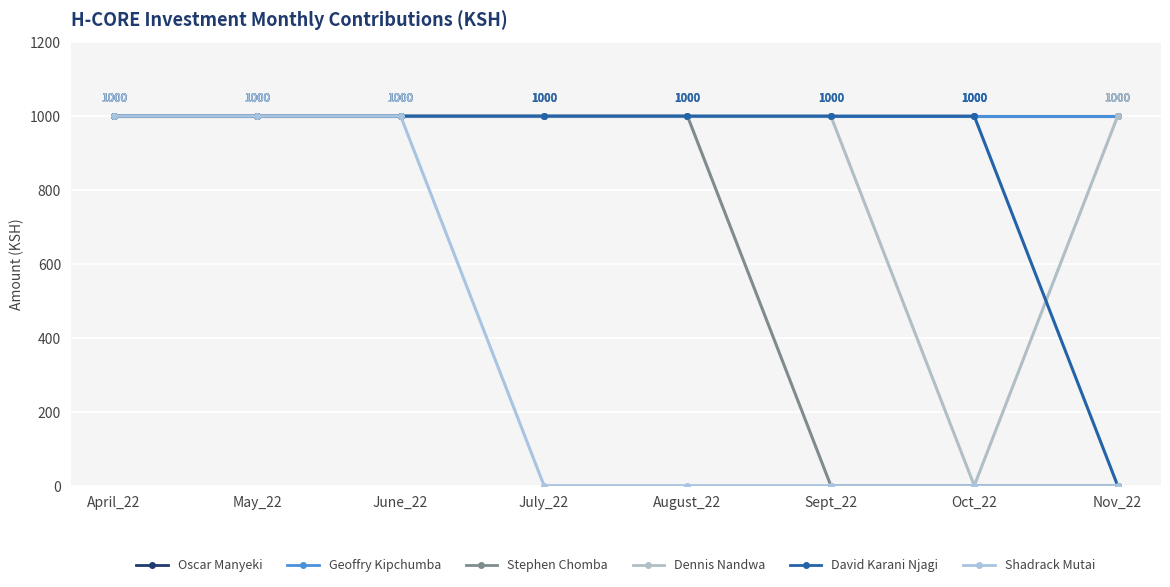

Does the chart have visible grid lines?

Yes